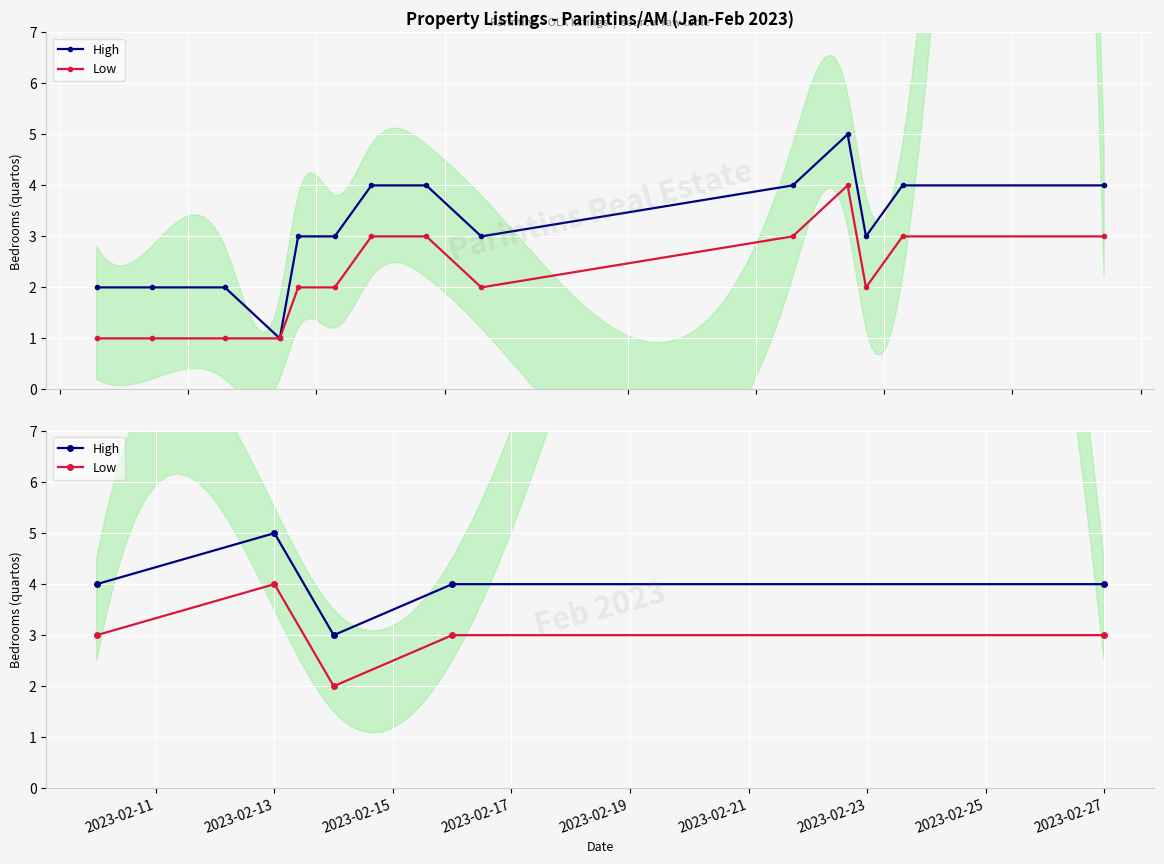

How many interior local peaks does the Low series have?

1